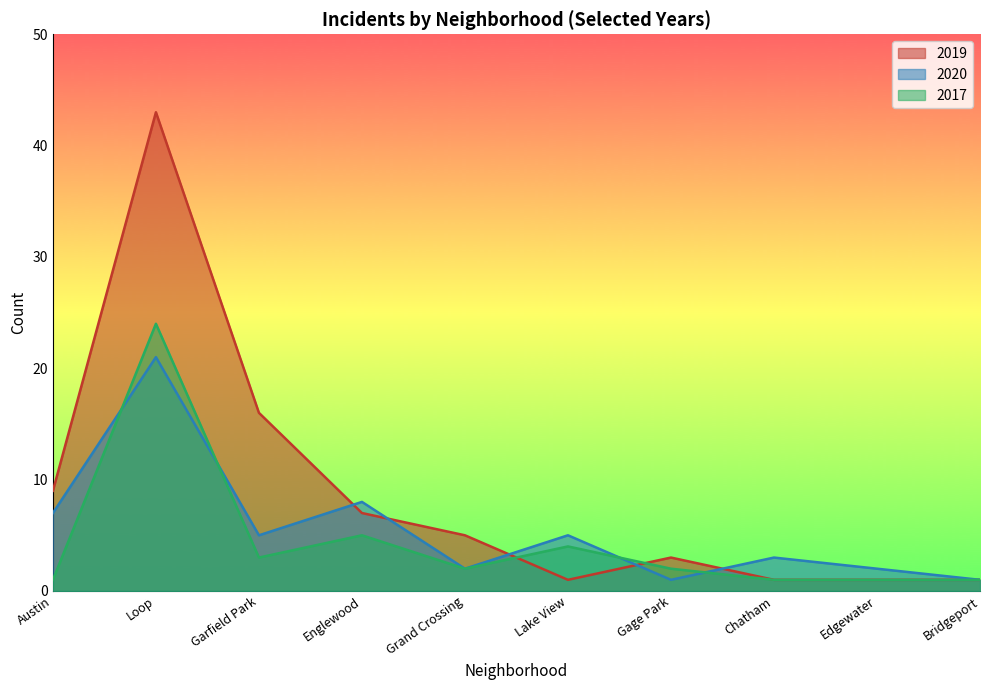

The value of 2020 at Bridgeport is 1. True or false?

False